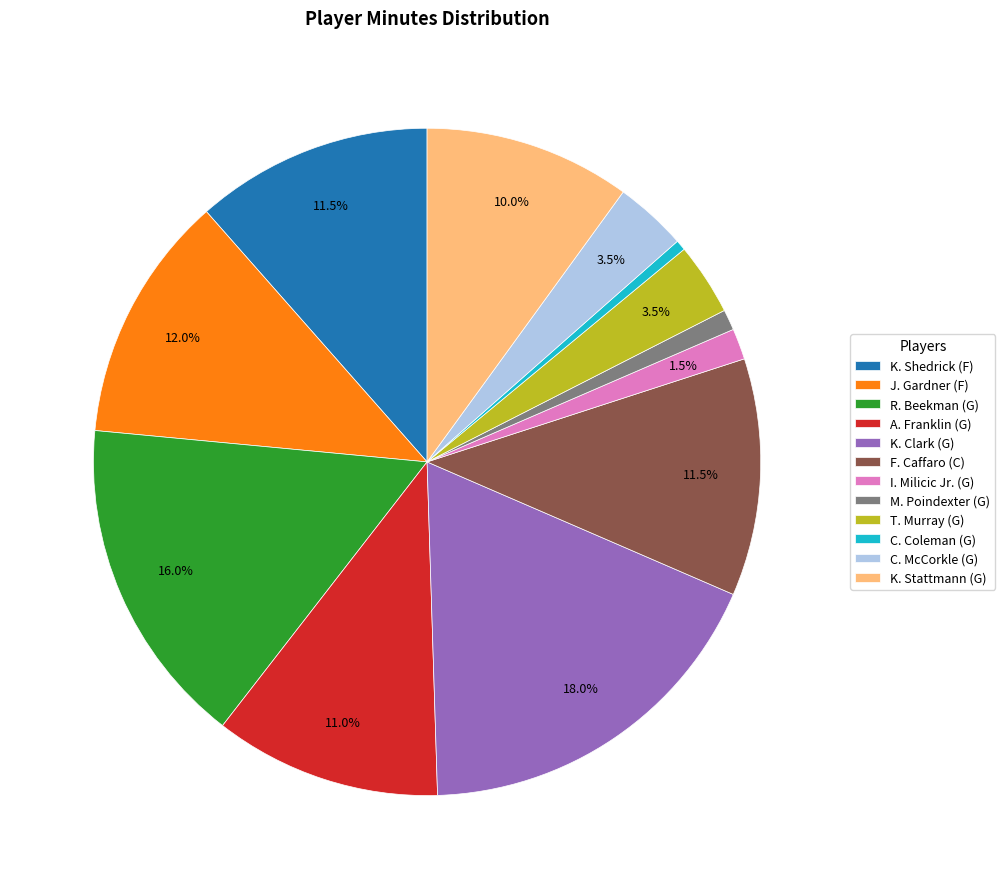

How much of the chart is everything except R. Beekman (G)?

84.0%